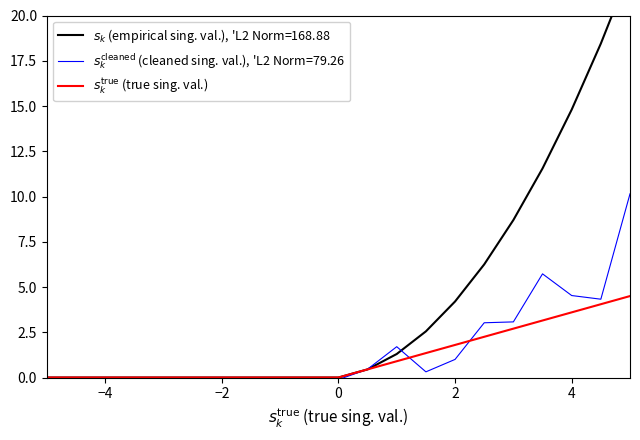

Is it true that the value at −4 is 0.0?

True